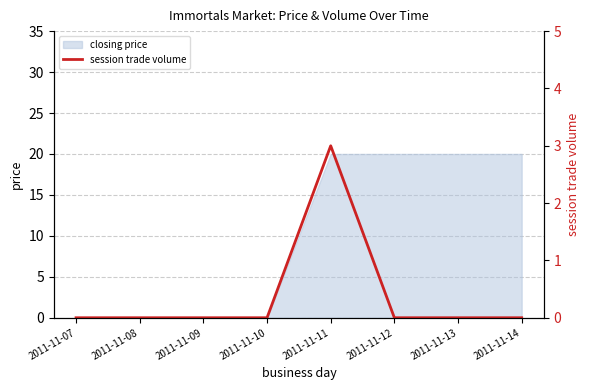

The closing price series shows 6 at 2011-11-09. True or false?

False